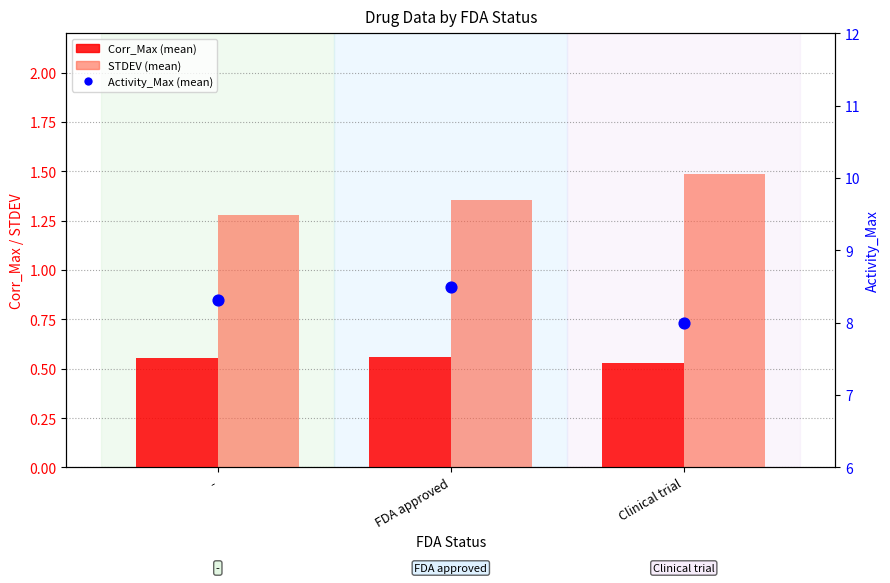

At how many categories does at least one series exceed 6?

3